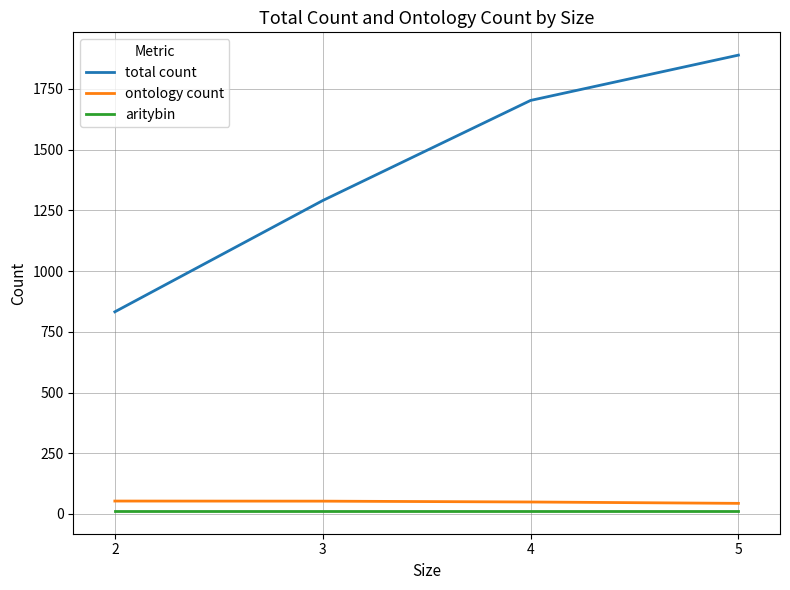

True or false: total count and ontology count intersect in this chart.

False